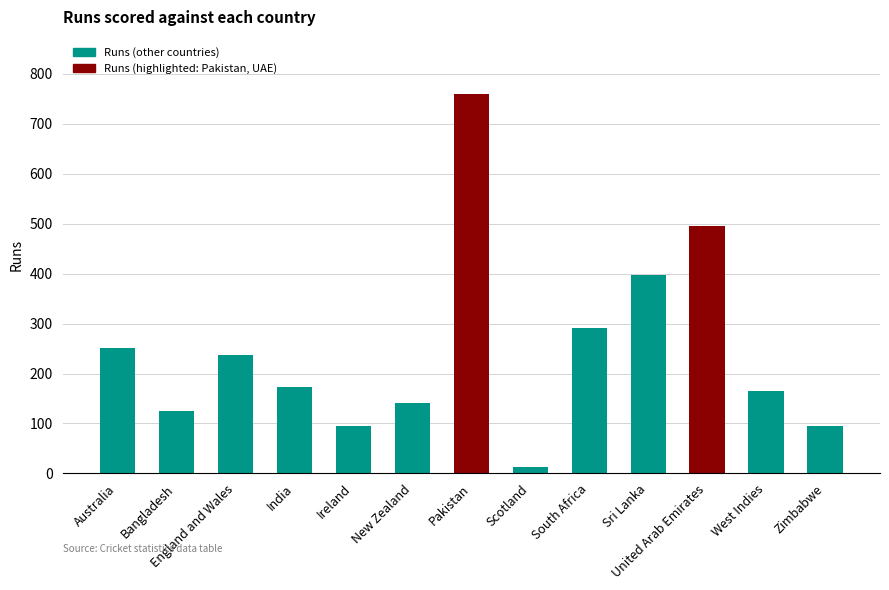

What is the change in value from Ireland to Sri Lanka?

+304